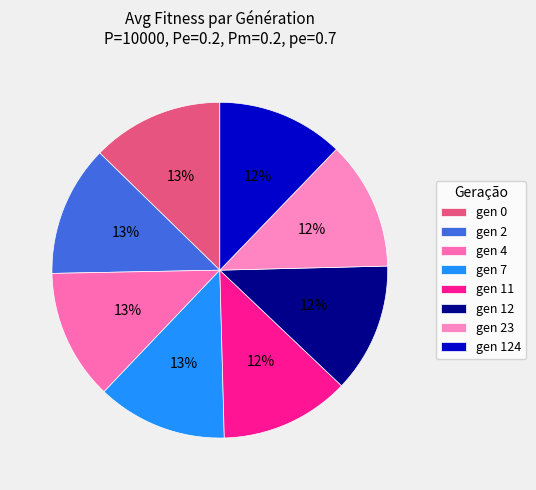

To the nearest percent, what percentage of the pie is gen 124?

12%